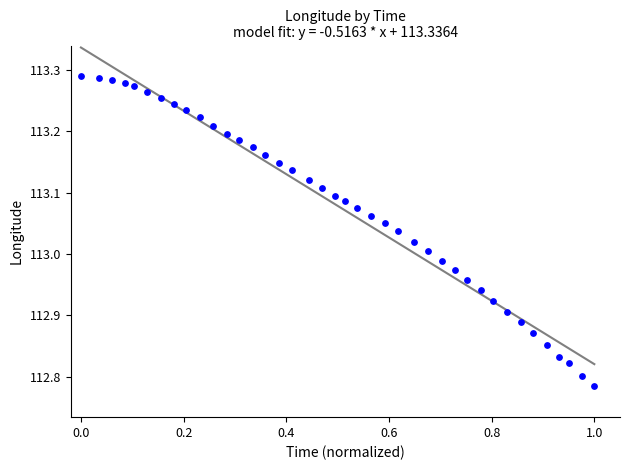

What is the range of Y values (max minus min)?

0.5